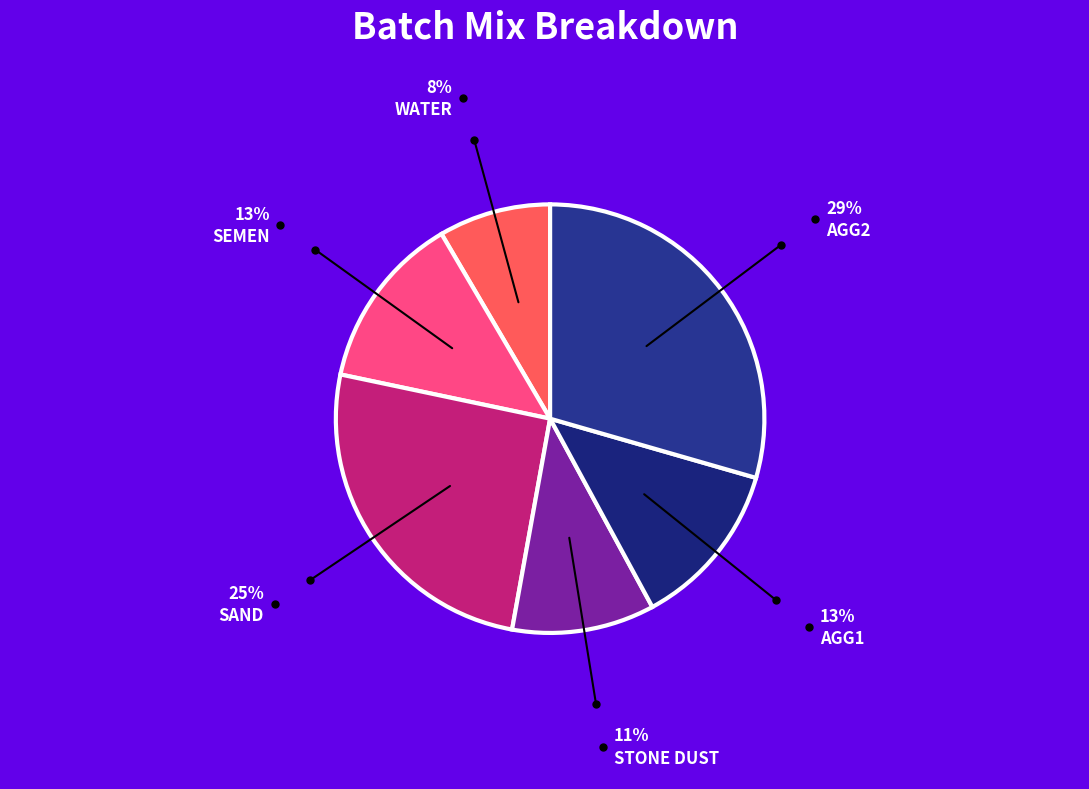

The STONE DUST slice represents 11% of the pie. True or false?

True